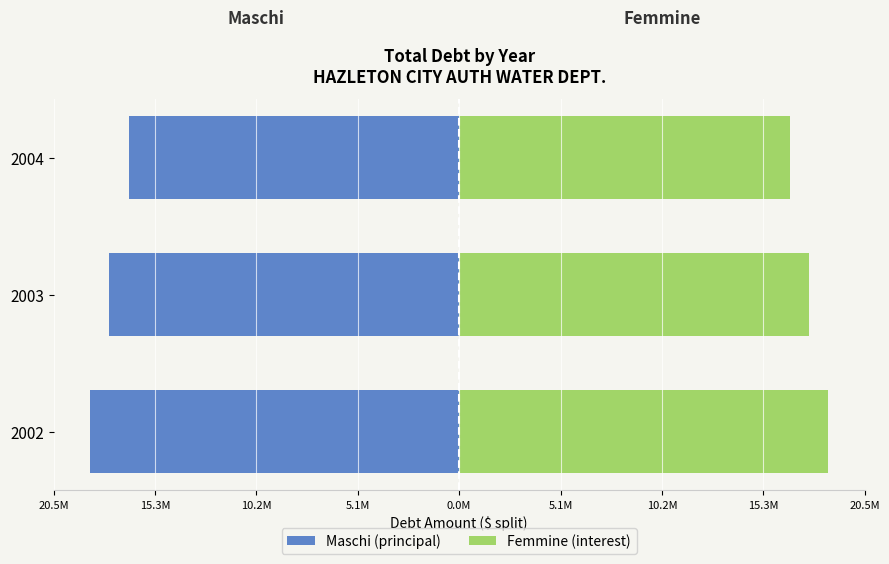

What is the average value of the Maschi (principal) series?

-17642797.5